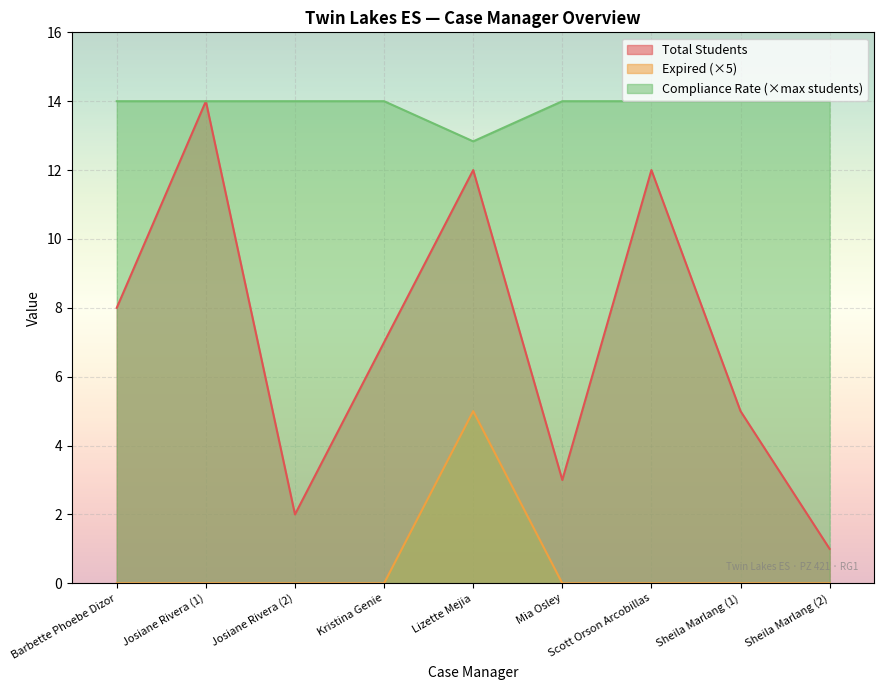

What is the sum of all Expired values?

5.0